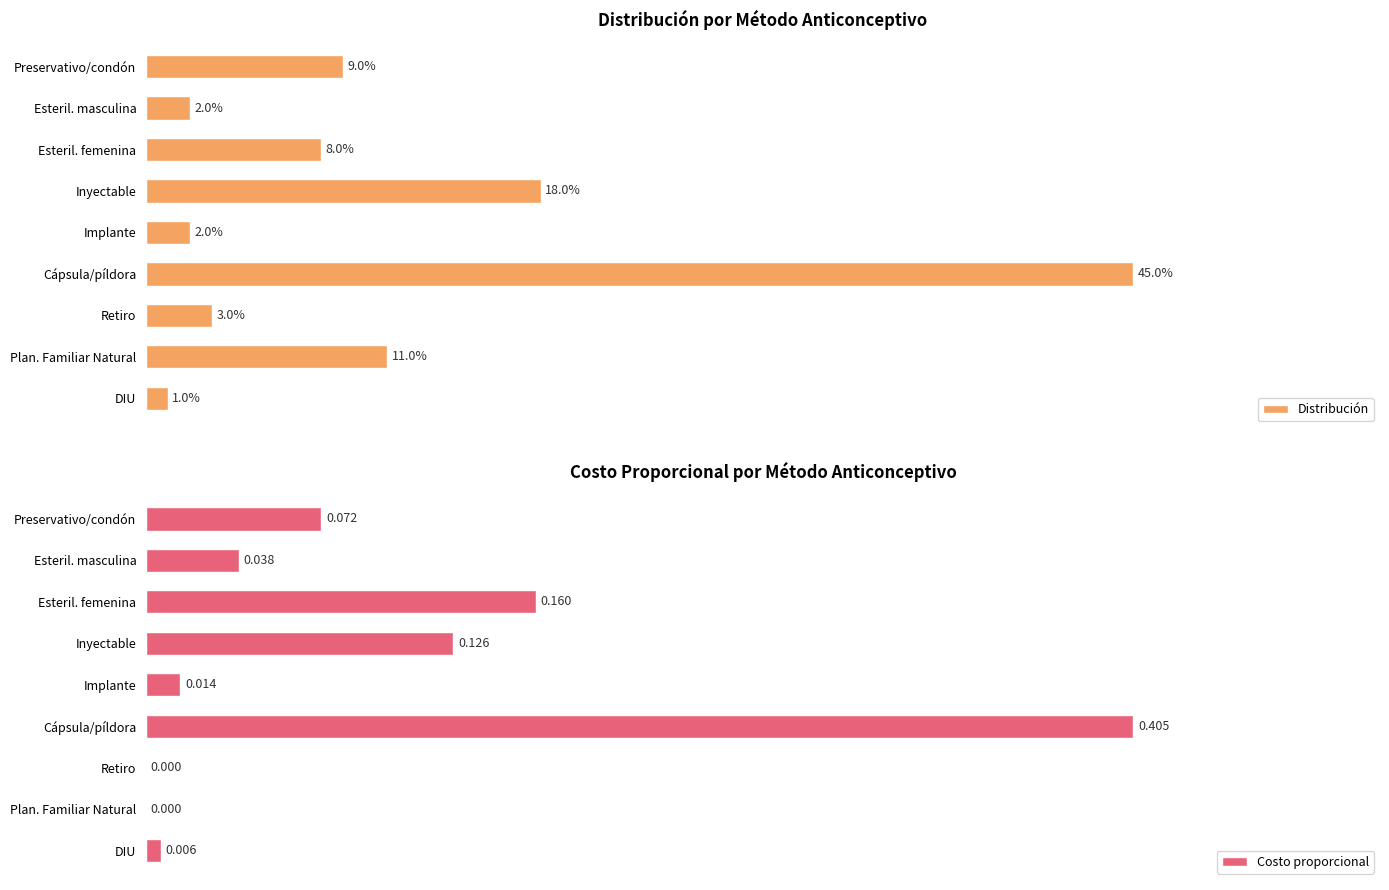

At which label does Costo proporcional reach its peak?

Cápsula/píldora